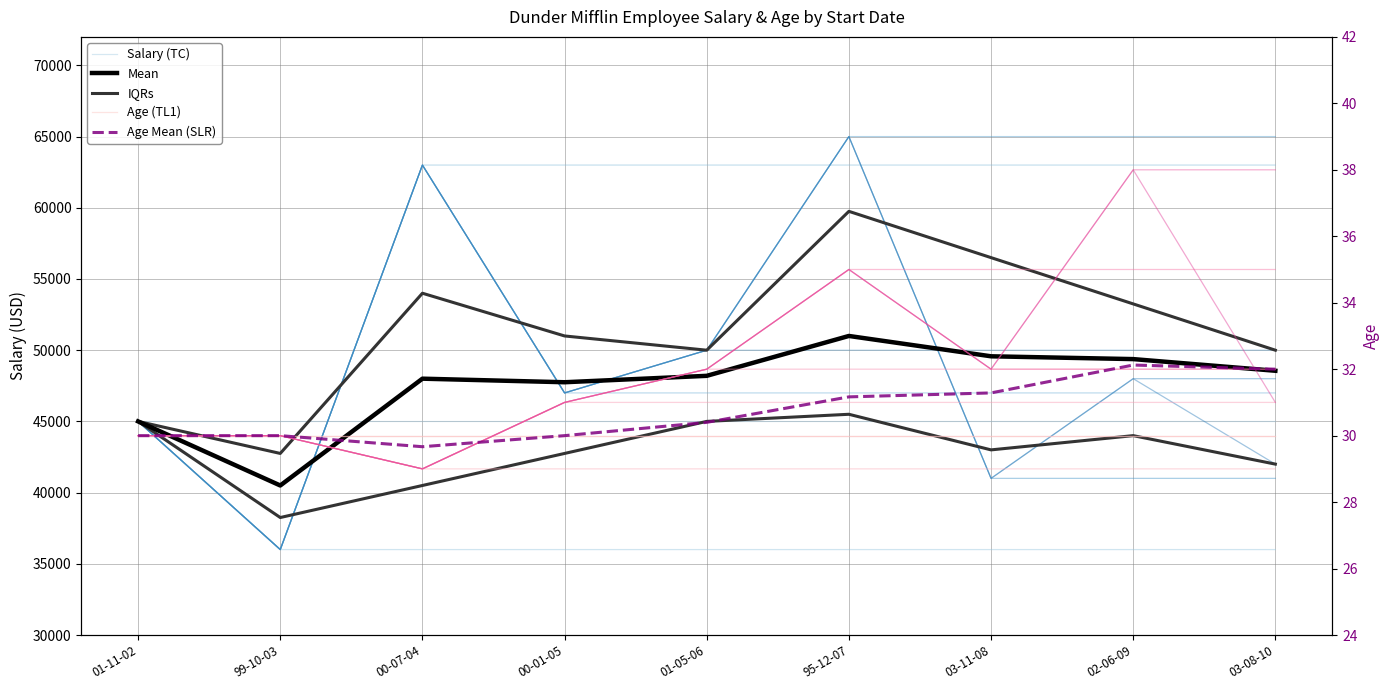

What is the difference between the Age Mean (SLR) values at 00-07-04 and 00-01-05?

0.3